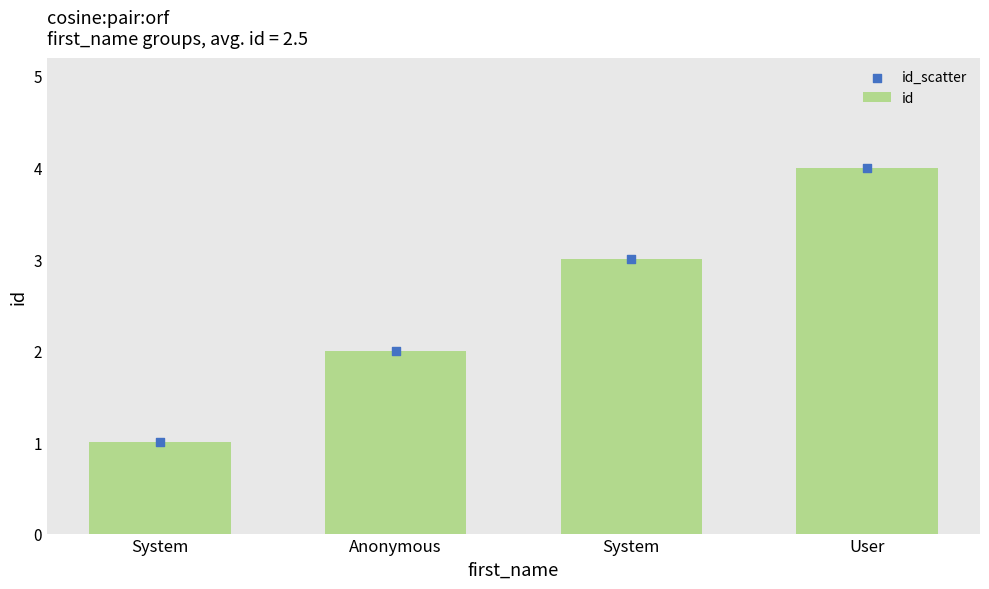

Which series contains the highest Y value?

id